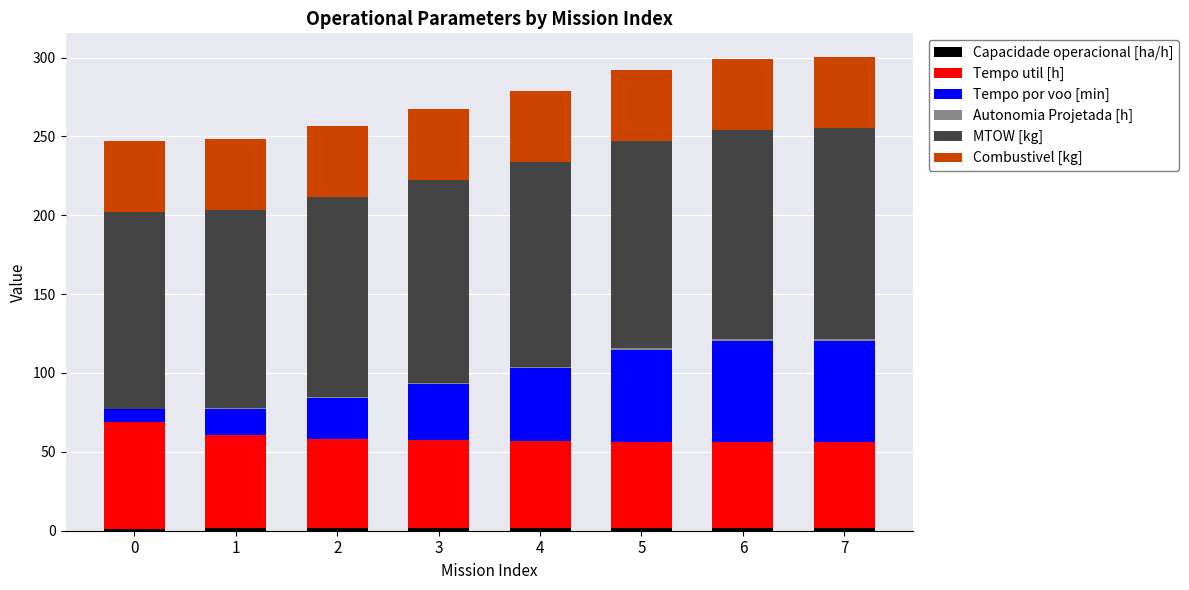

What is the total value across all series at 1?

248.6